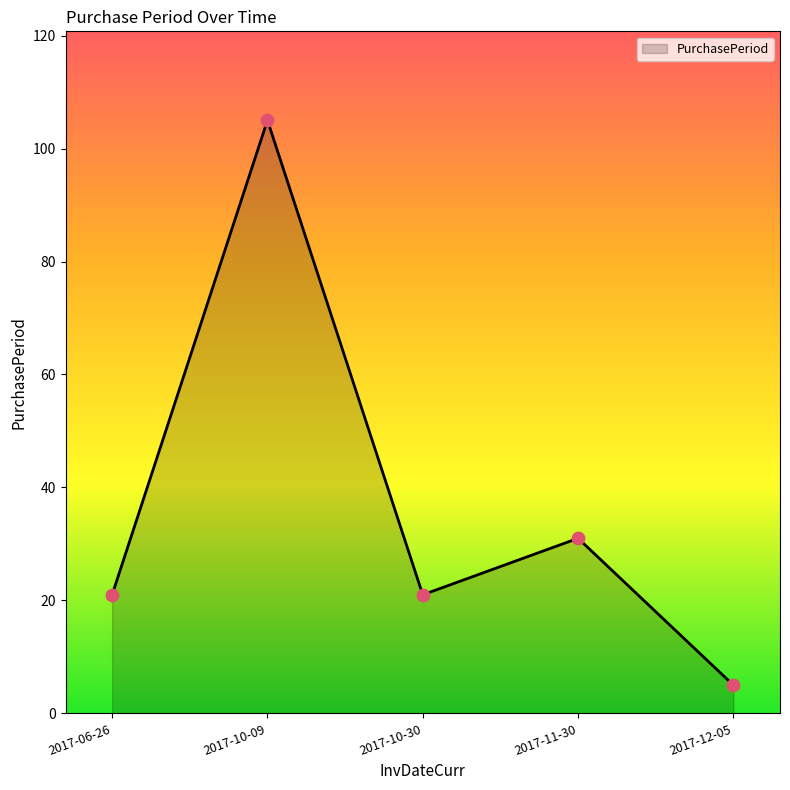

Approximately how many times larger is the value at 2017-06-26 compared to 2017-11-30?

0.7